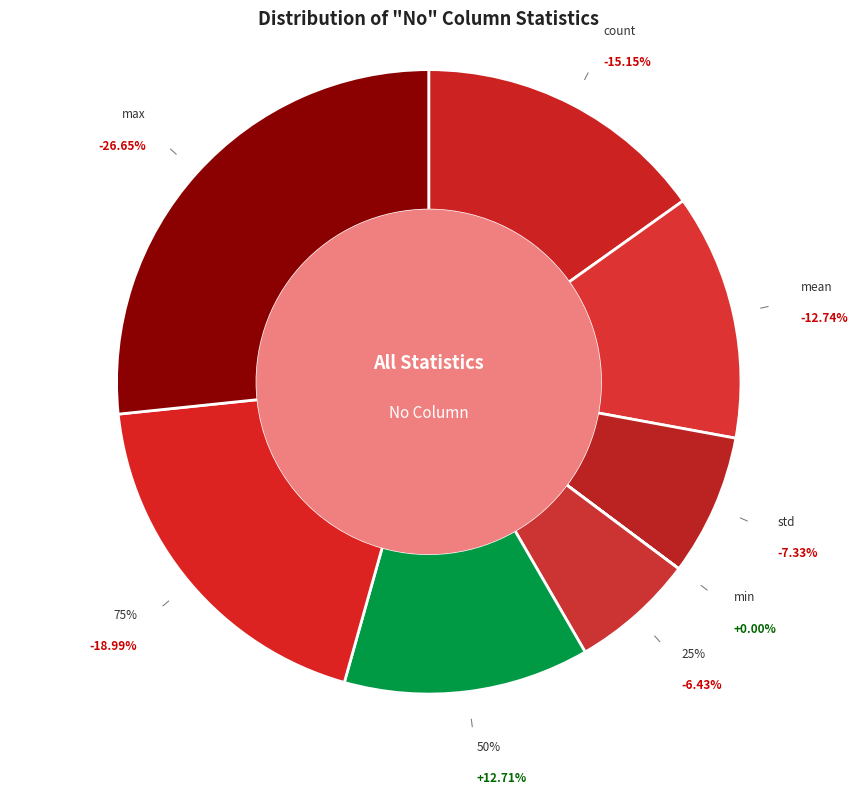

Is 50% the majority of the pie?

No